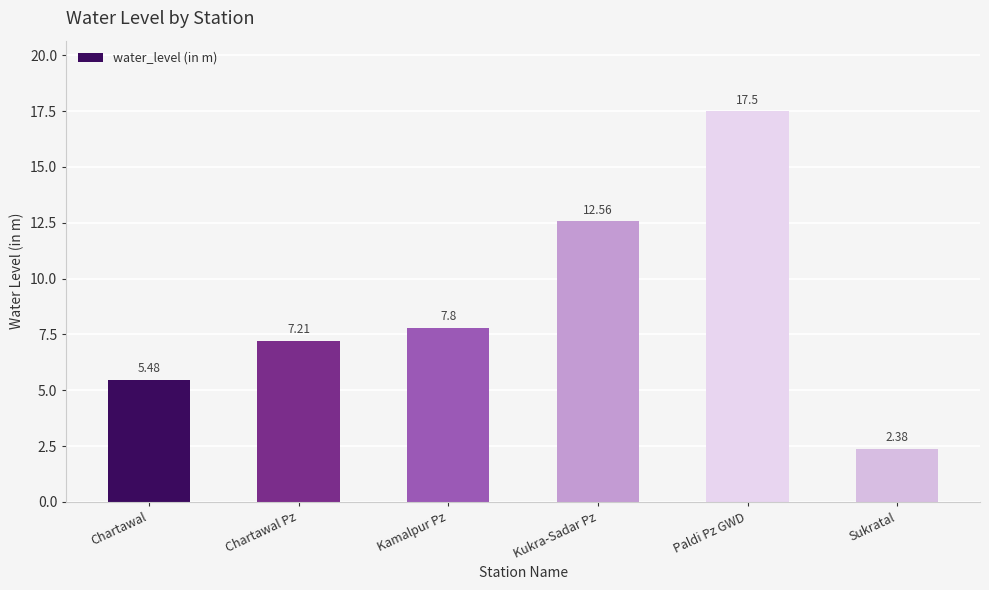

List the labels in order of value, smallest first.

Sukratal, Chartawal, Chartawal Pz, Kamalpur Pz, Kukra-Sadar Pz, Paldi Pz GWD